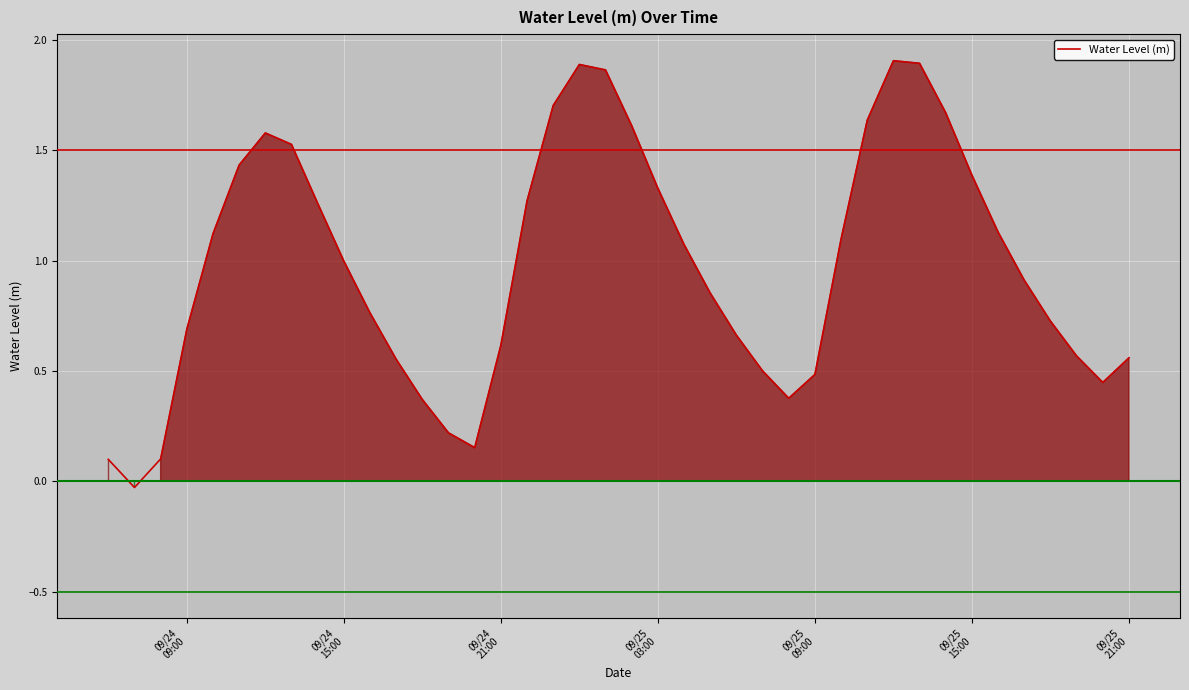

Reading right to left, list all the values displayed in this chart.

0.6	0.4	0.6	0.7	0.9	1.1	1.4	1.7	1.9	1.9	1.6	1.1	0.5	0.4	0.5	0.7	0.9	1.1	1.3	1.6	1.9	1.9	1.7	1.3	0.6	0.2	0.2	0.4	0.6	0.8	1.0	1.3	1.5	1.6	1.4	1.1	0.7	0.1	-0.0	0.1